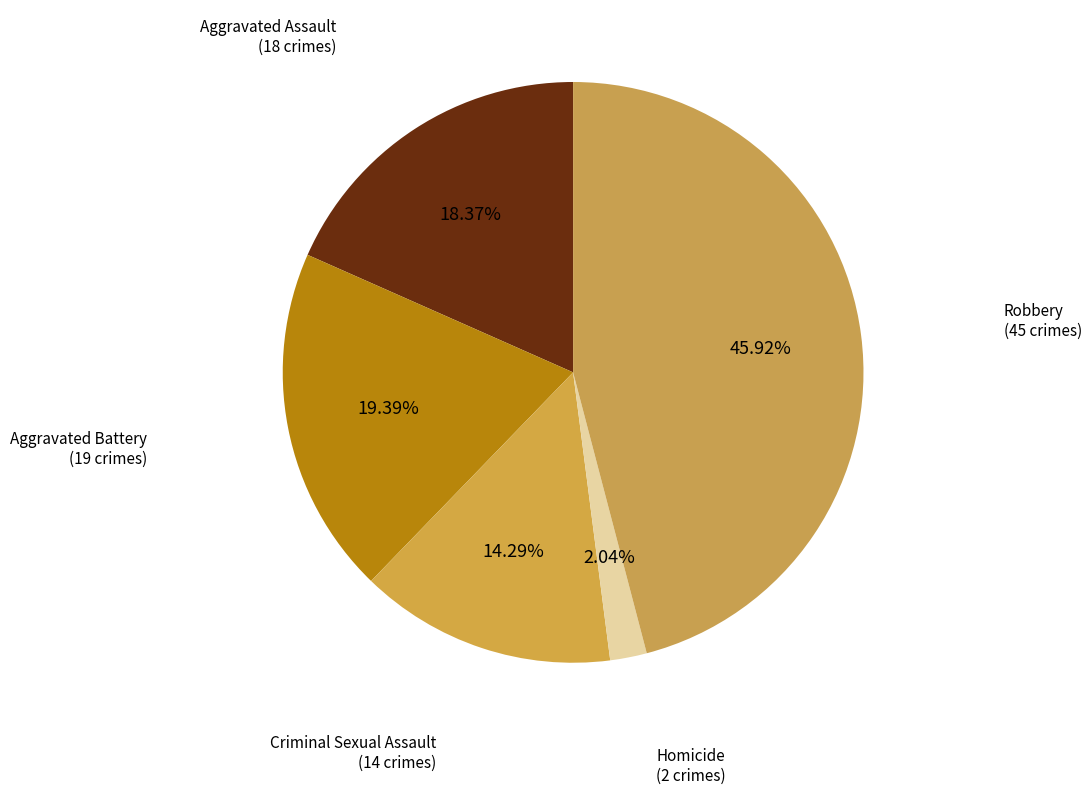

Count the number of slices in the pie.

5